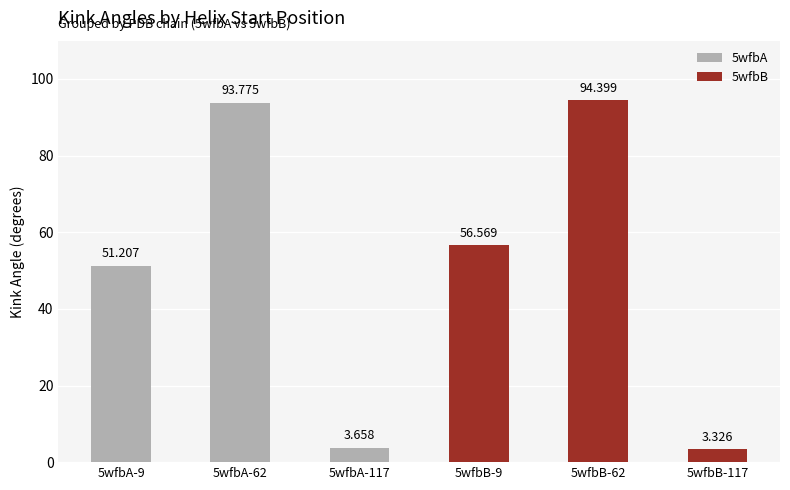

Rank the categories by value from highest to lowest.

5wfbB-62, 5wfbA-62, 5wfbB-9, 5wfbA-9, 5wfbA-117, 5wfbB-117